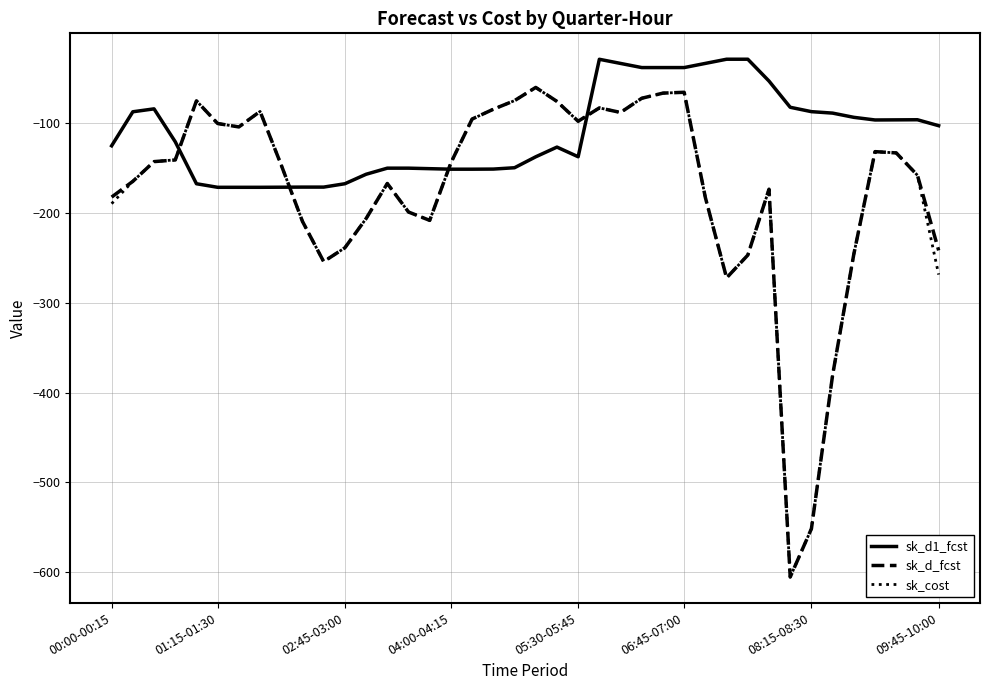

What is the maximum value shown in the chart?

-28.9